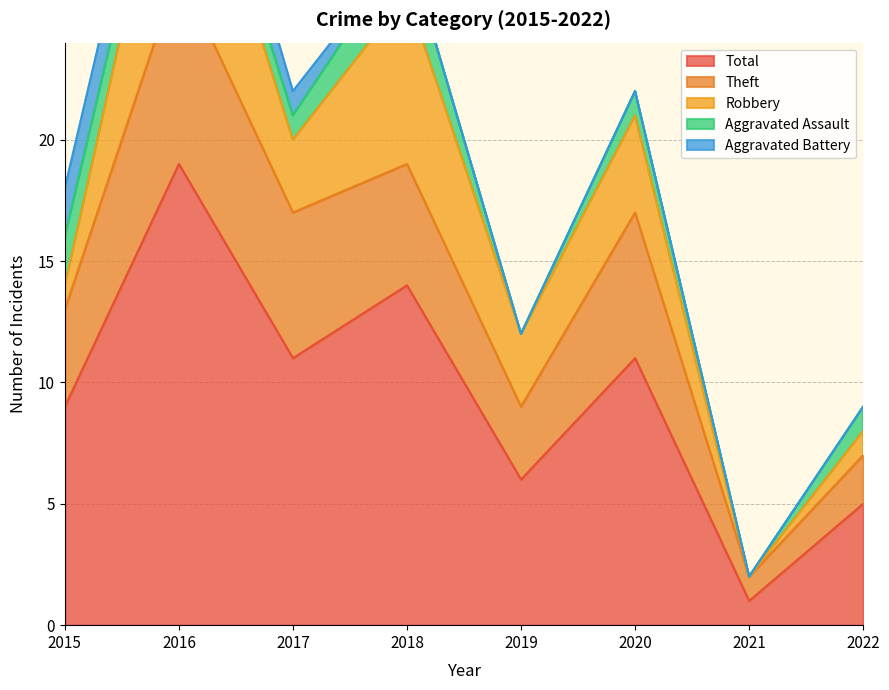

How many data points in Theft are above 5?

3